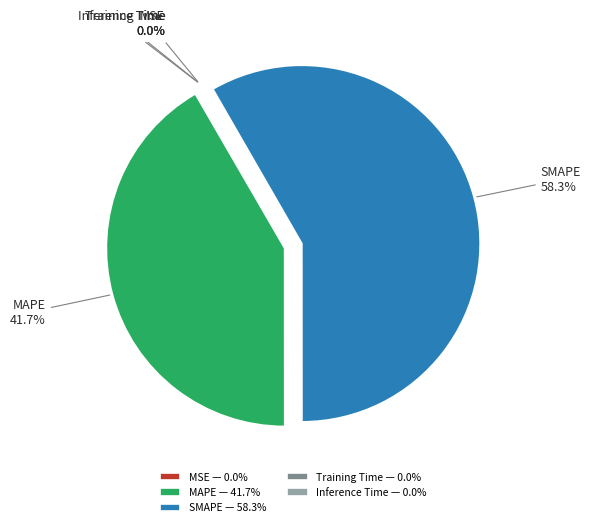

Approximately how many times larger is the value at SMAPE — 58.3% compared to MAPE — 41.7%?

1.4